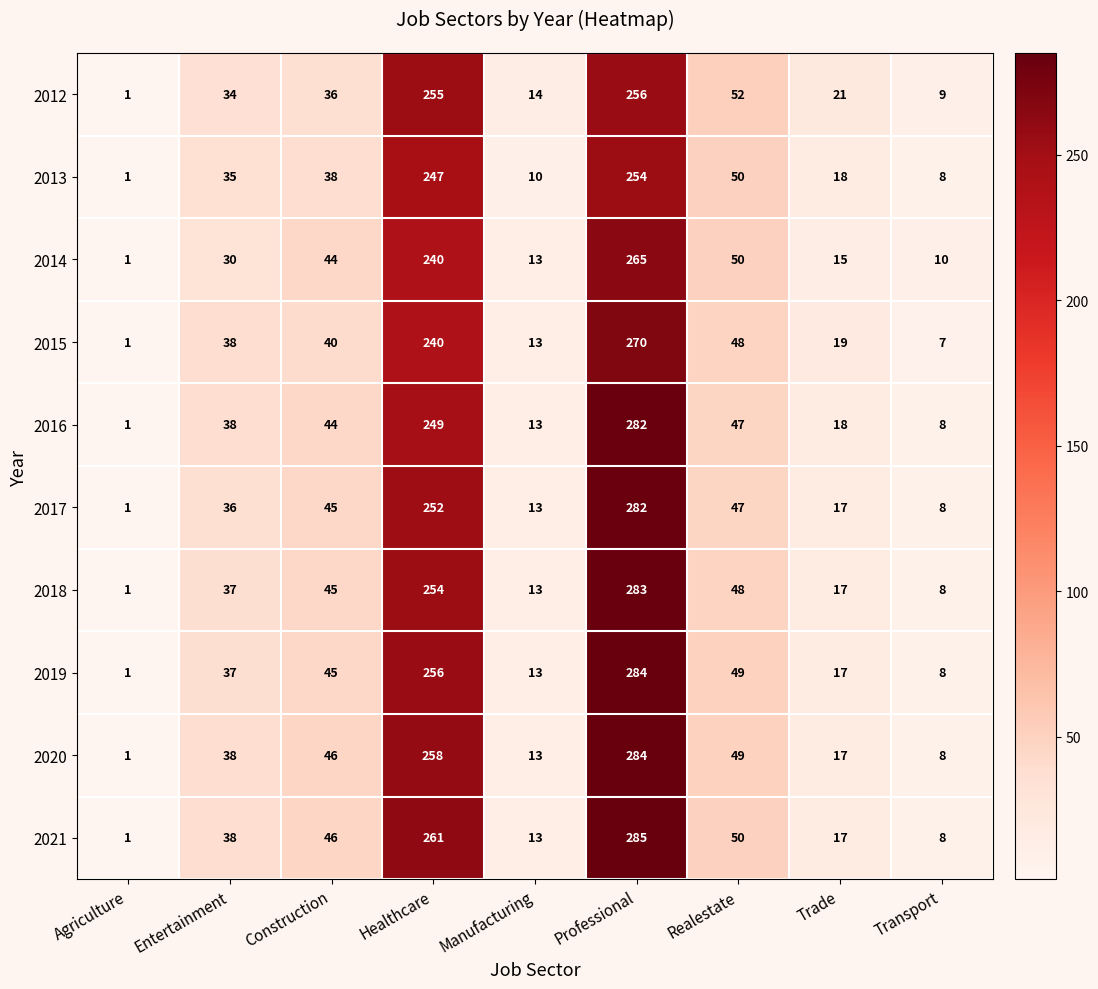

What is the difference between the second highest and minimum values in the 2018 series?

253